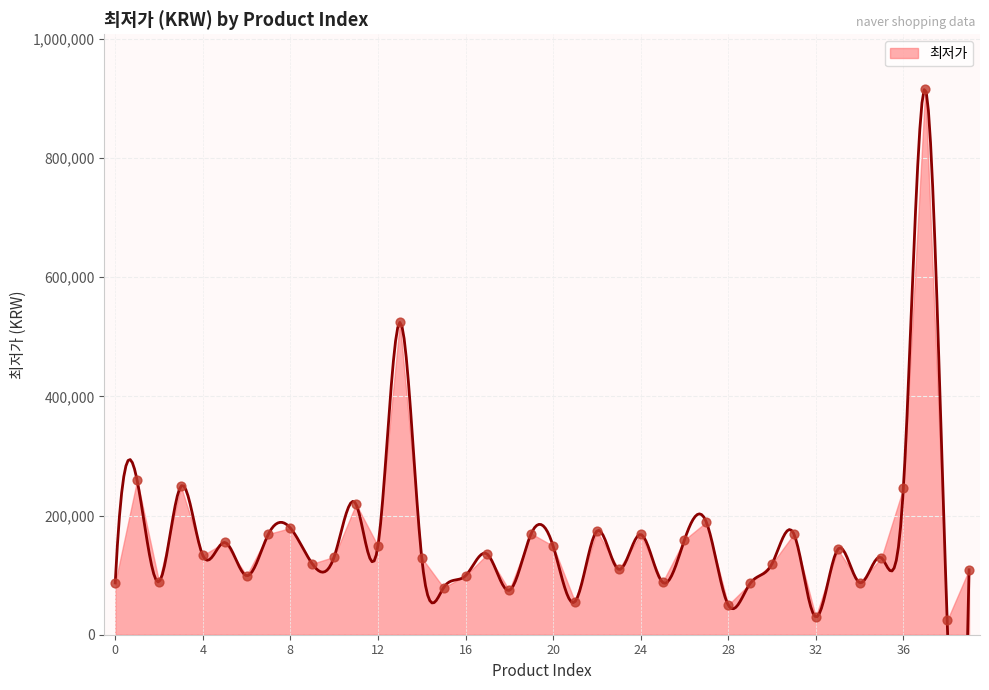

What is the ratio of the value at 17 to the value at 0?

1.6